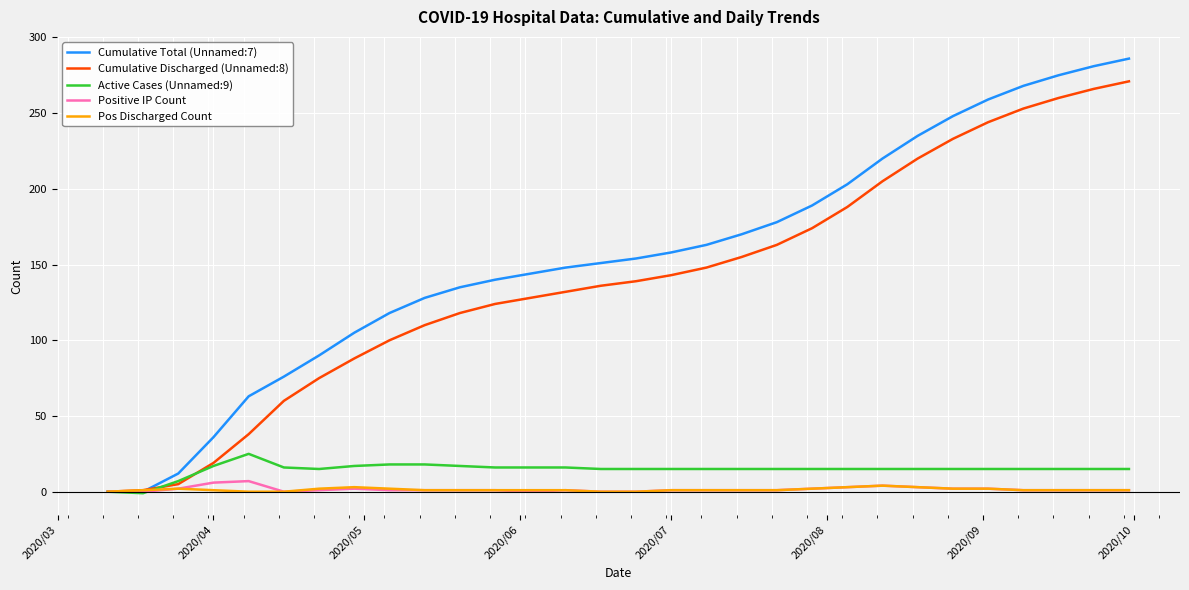

What is the difference between the maximum and second lowest values in the Cumulative Total (Unnamed:7) series?

286